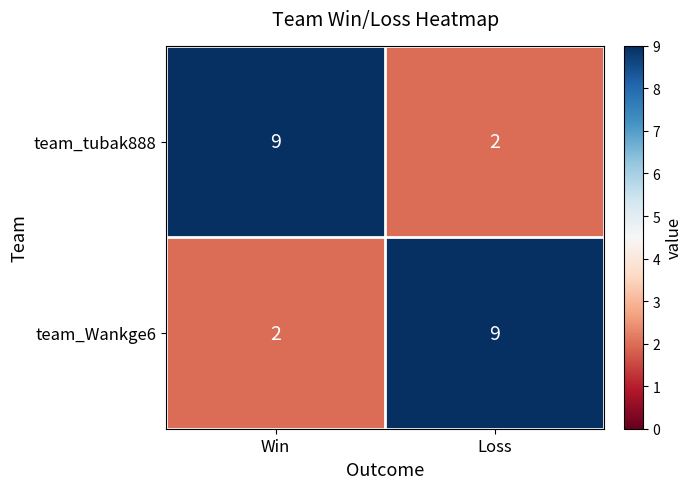

Is the value of team_tubak888 at Win greater than the value of team_Wankge6 at Win?

Yes